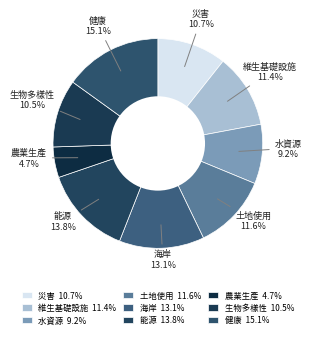

Is it true that 水資源 is 4% of the pie?

False